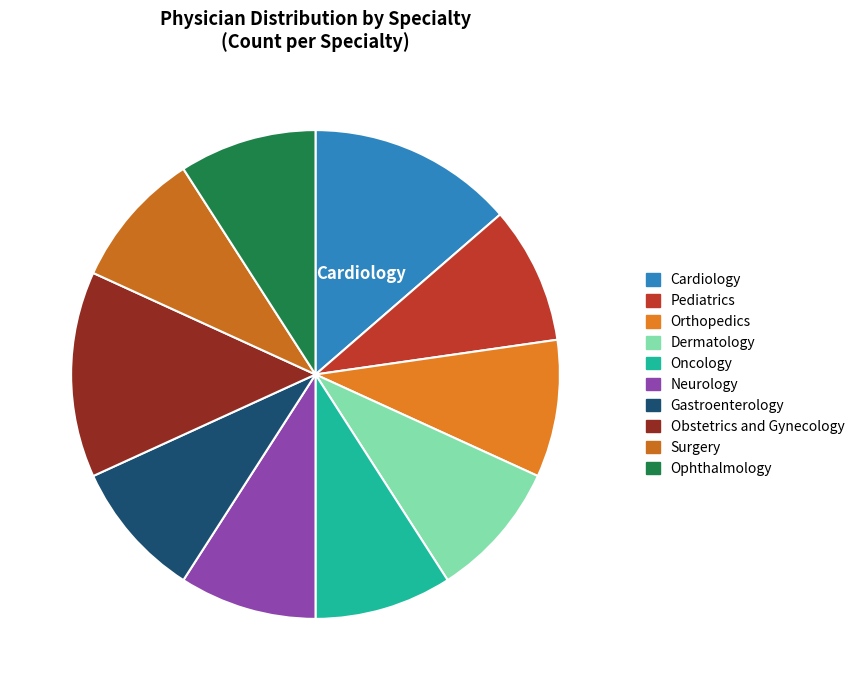

What is the smallest slice in the pie chart?

Pediatrics